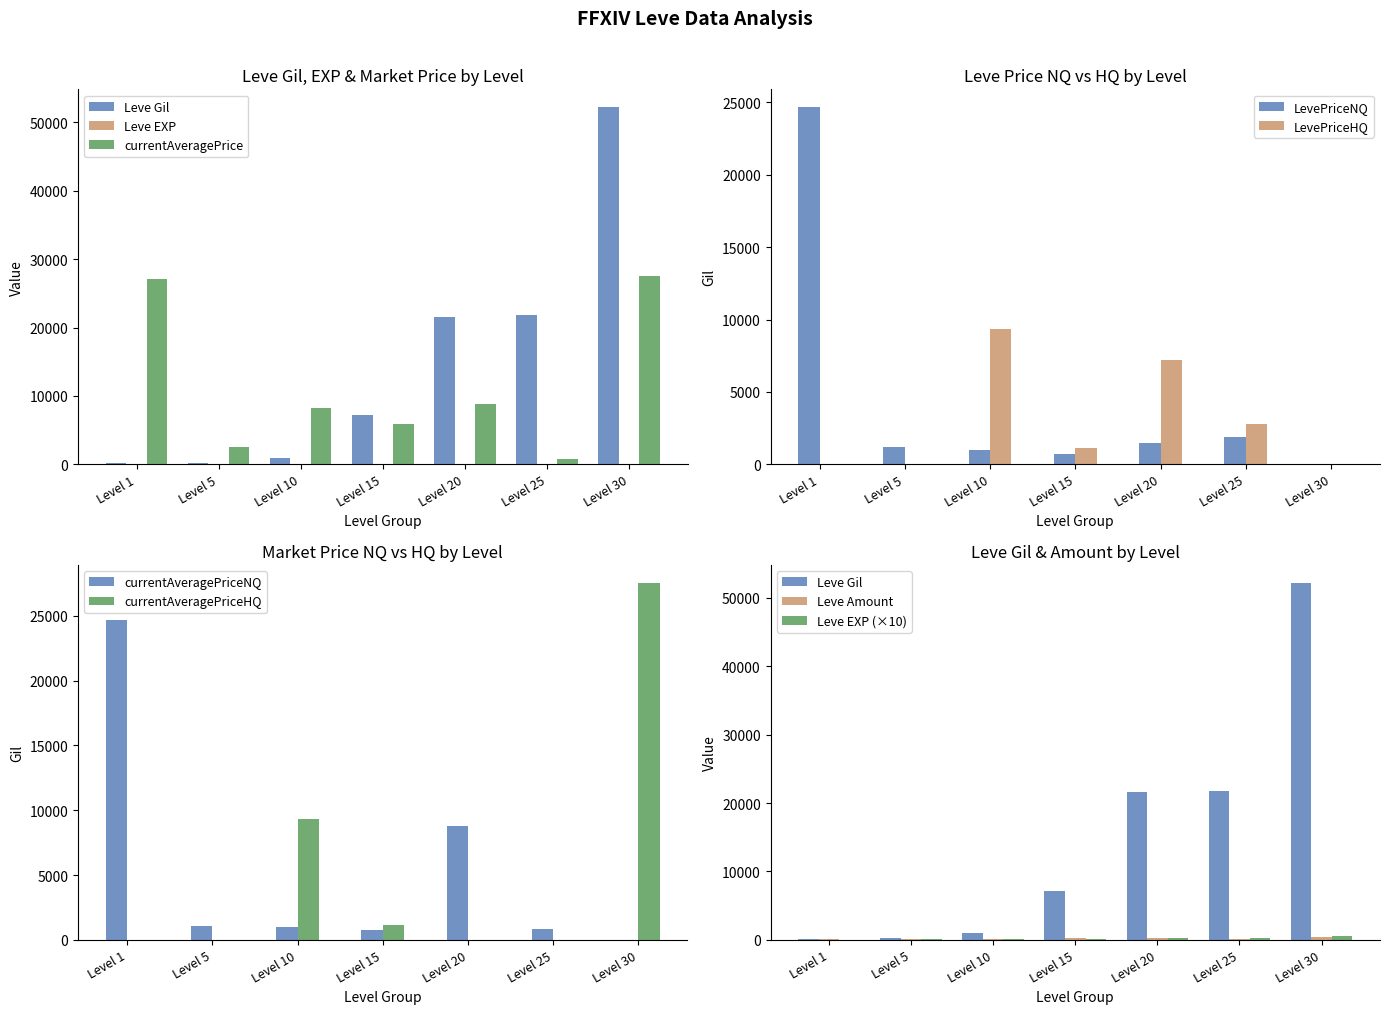

What is the approximate value of Leve Gil at Level 20?

21600